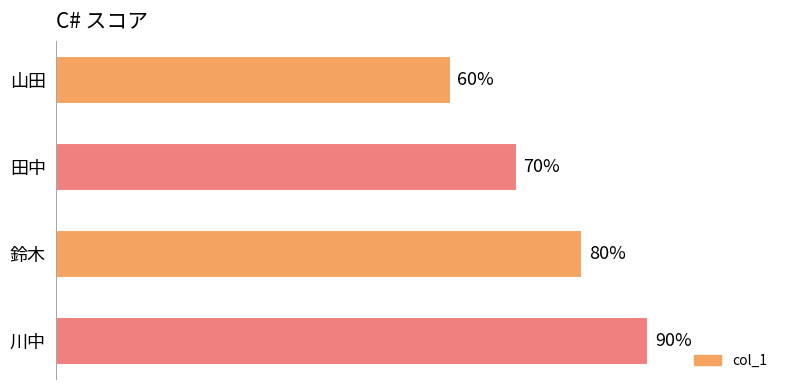

Which category has the highest value across all series?

川中